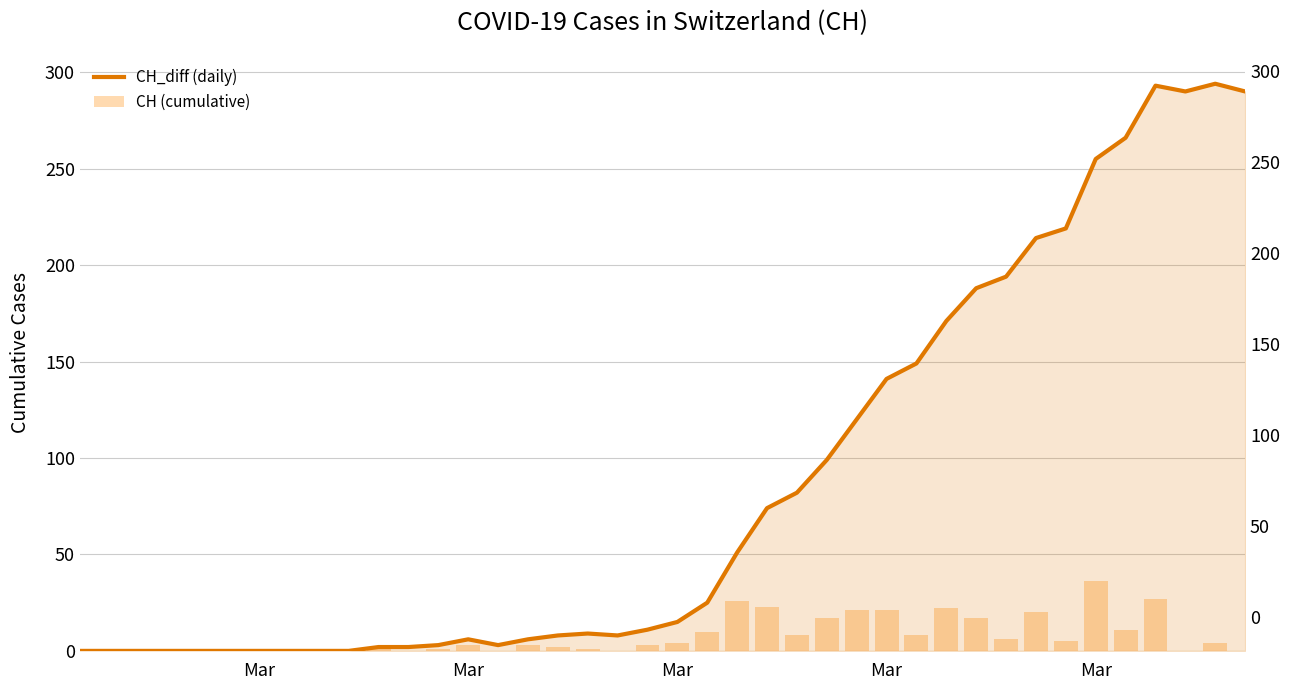

Is the value of CH at Mar greater than the value of CH_diff at 13?

No